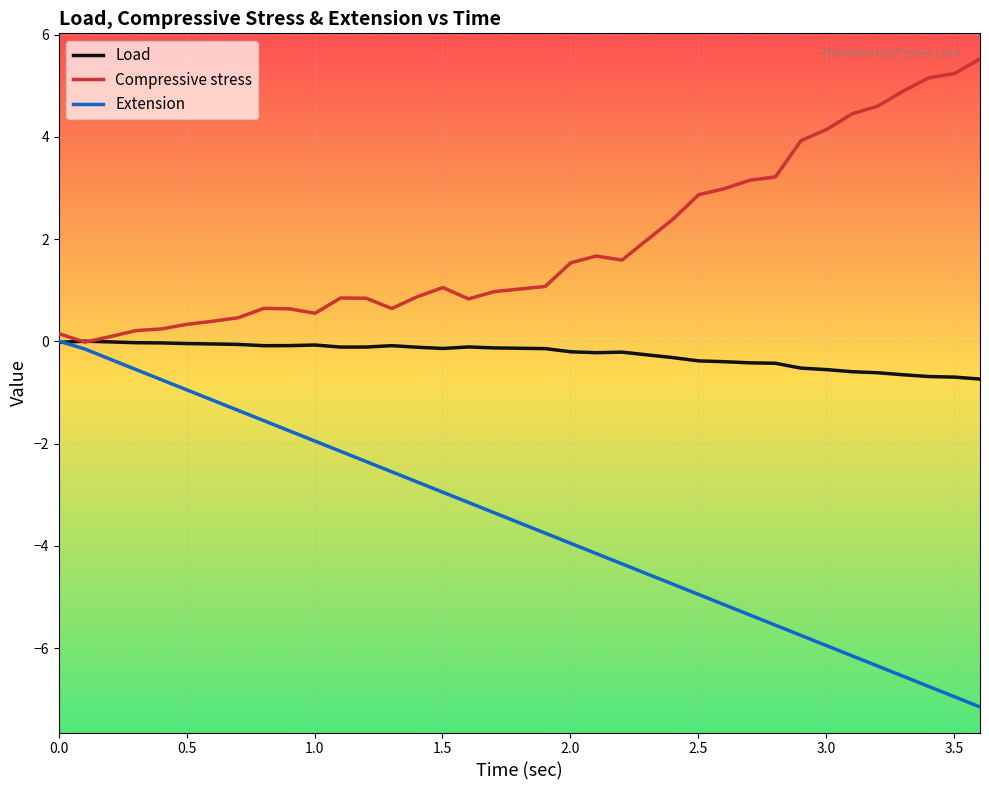

Is this an area chart (filled region under the line)?

No